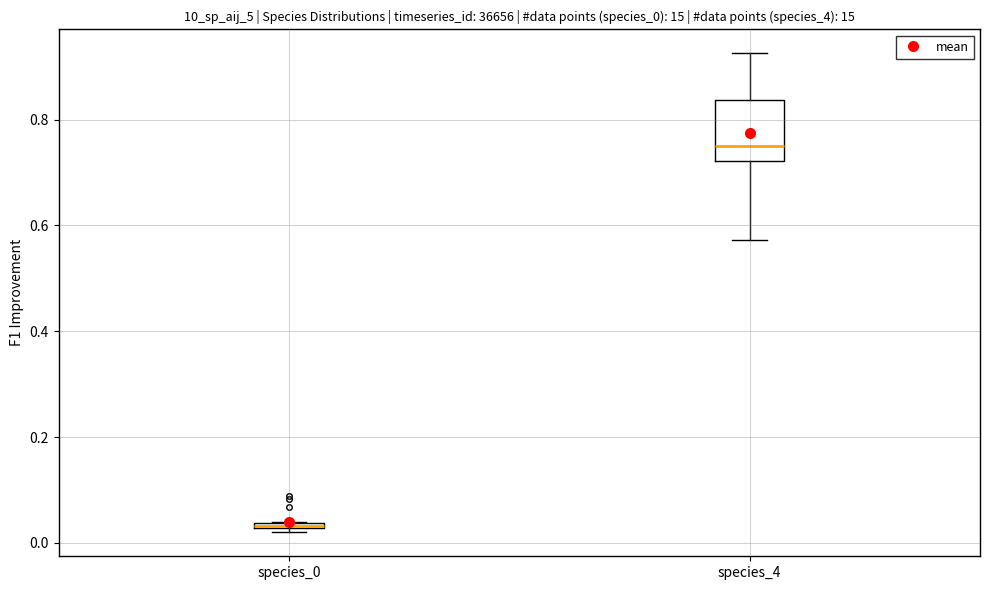

Which box is the tallest, from its lower edge to its upper edge?

species_4